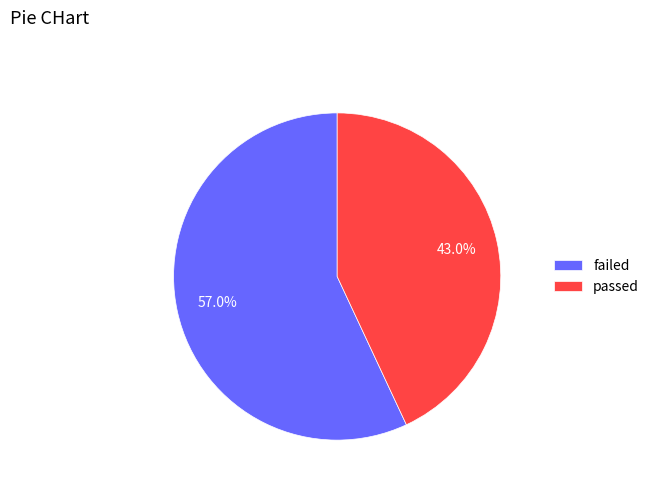

True or false: passed accounts for 43% of the total.

True